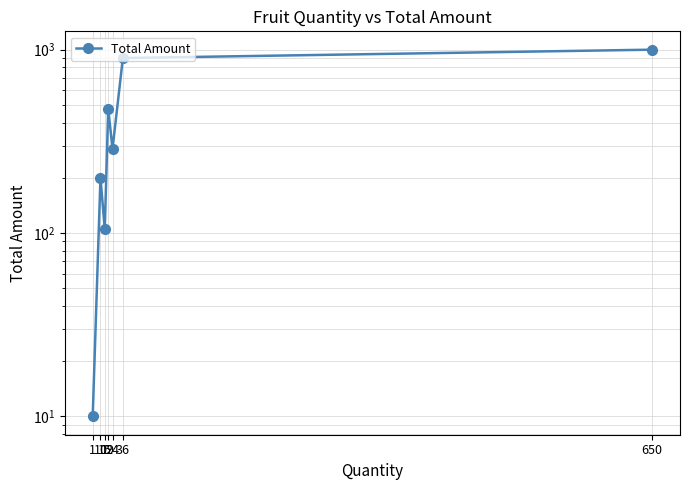

What is the average value?

426